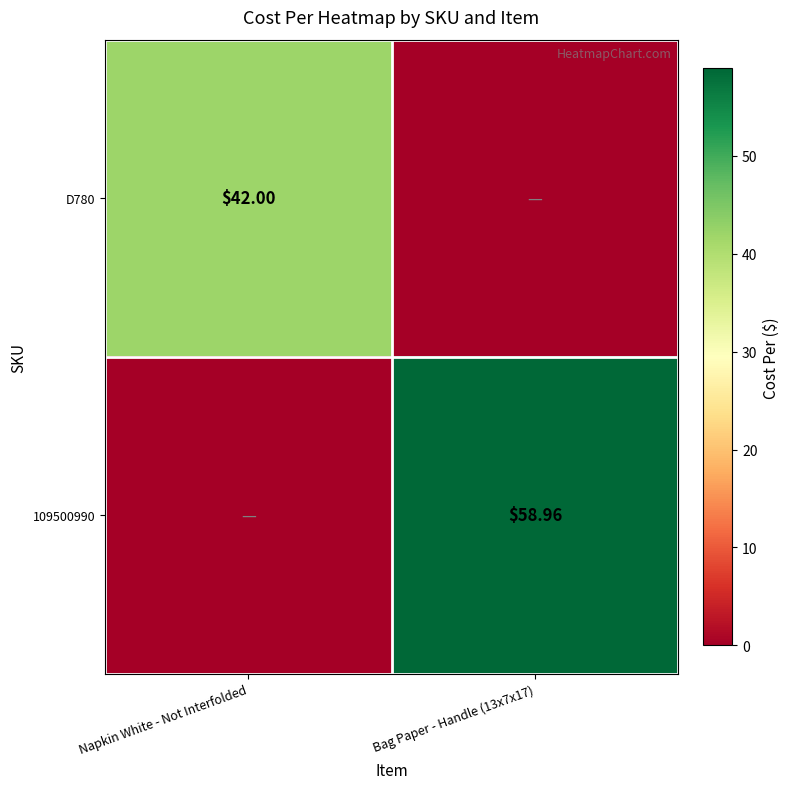

The D780 series shows 24.6 at Bag Paper - Handle (13x7x17). True or false?

False